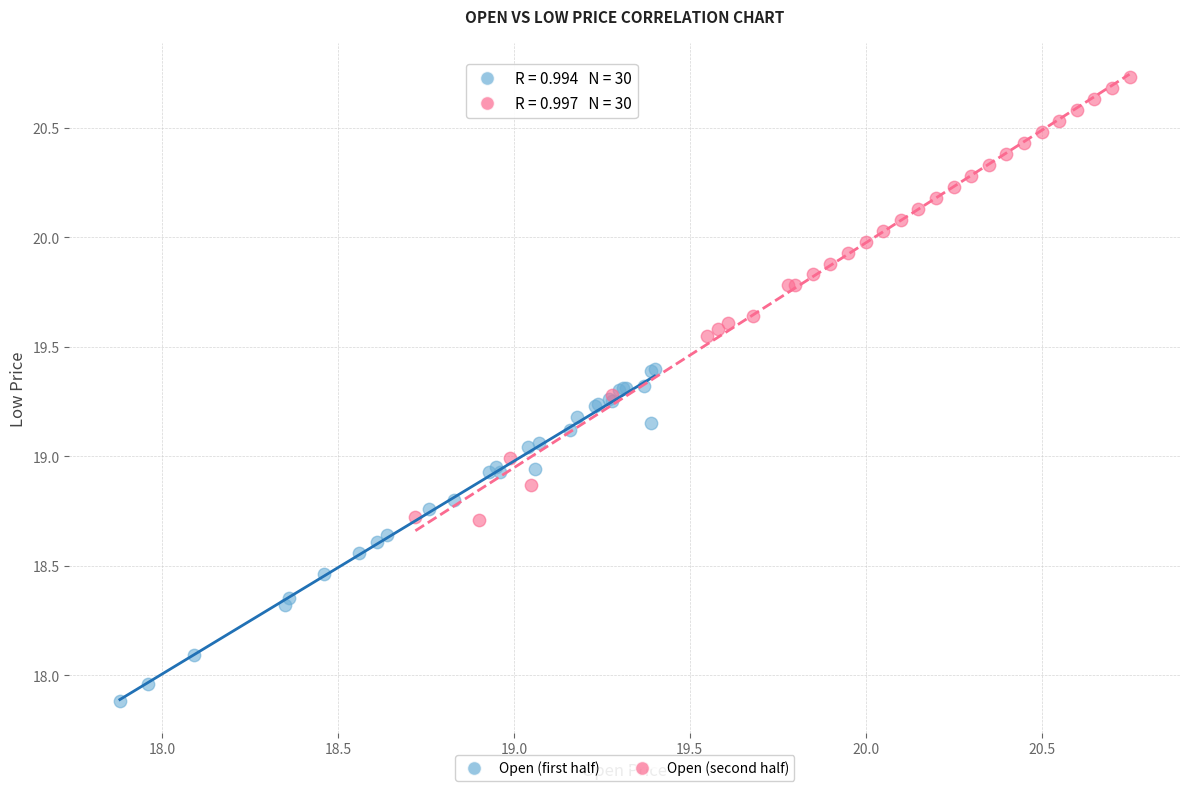

Which series reaches the minimum Y coordinate?

Open (first half)